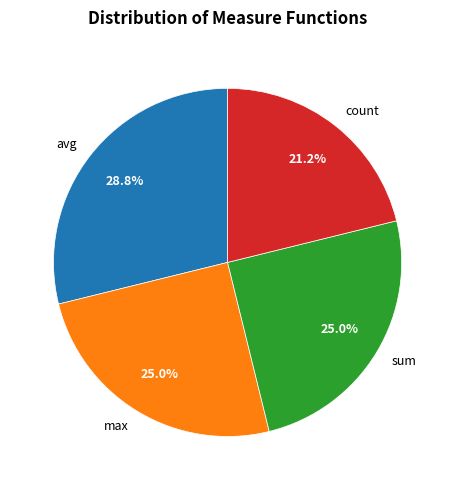

To the nearest percent, what is the average slice percentage?

25%